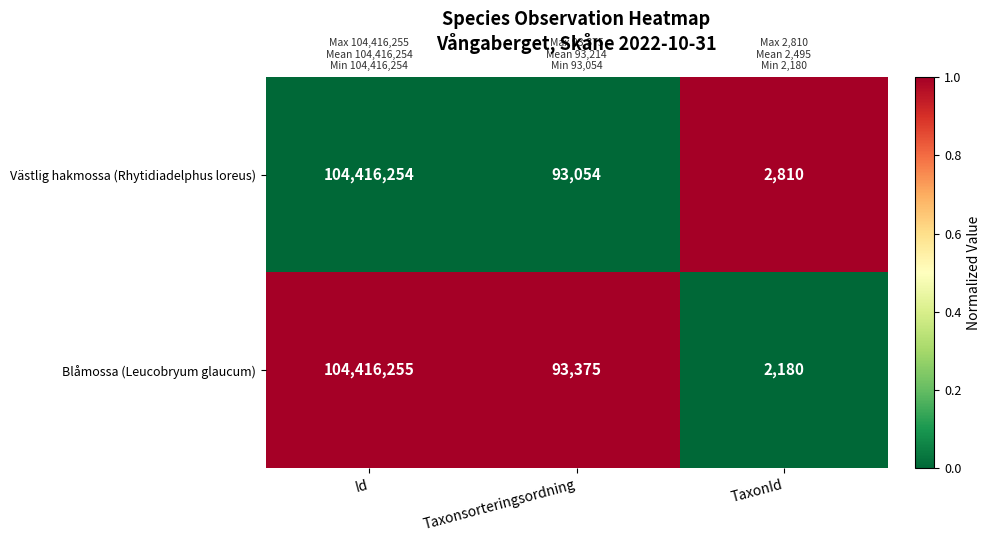

At which label does Blåmossa (Leucobryum glaucum) first exceed 93375?

Id